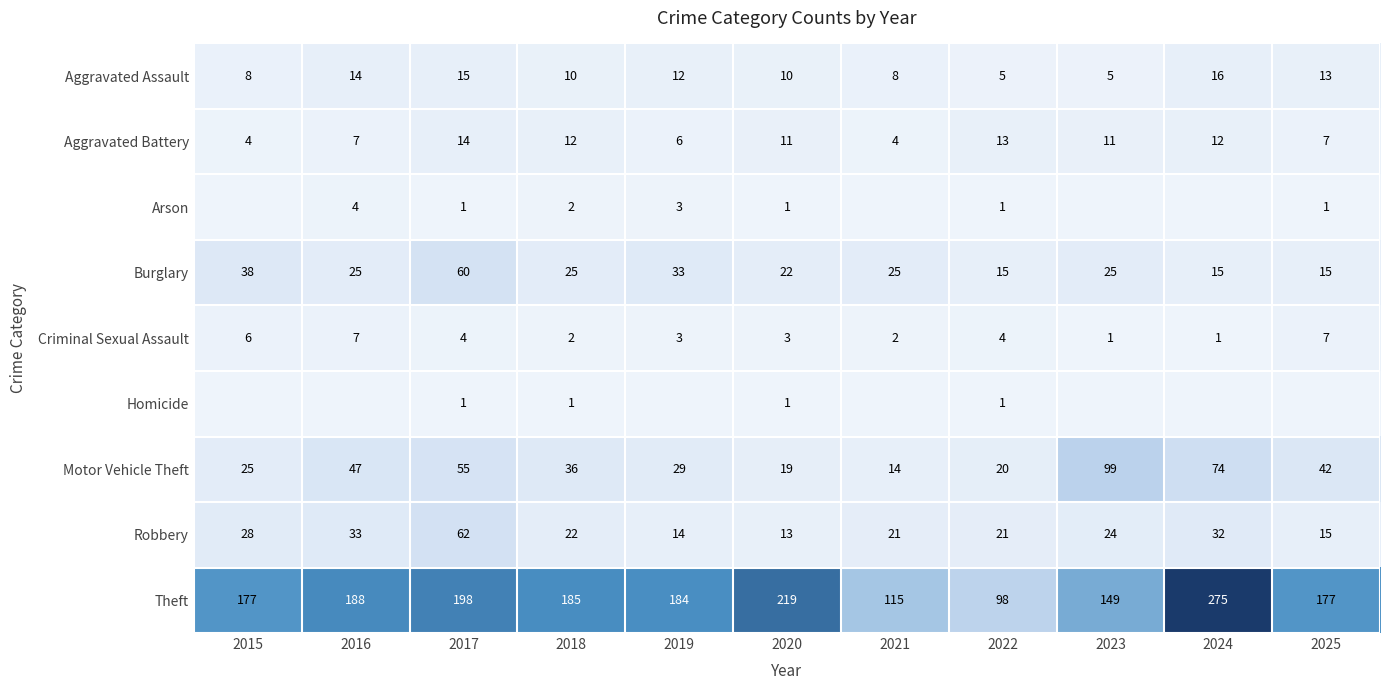

Is the value of Criminal Sexual Assault at 2023 greater than the value of Burglary at 2022?

No